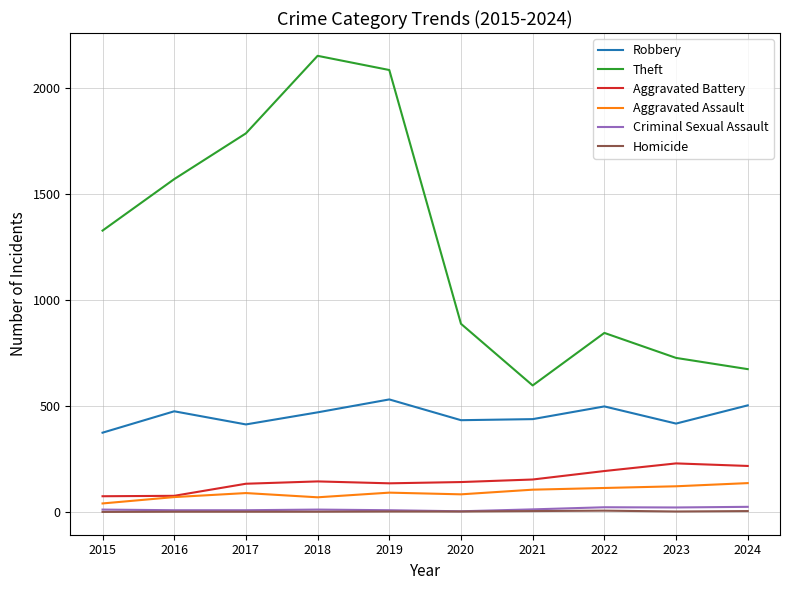

True or false: Aggravated Battery and Homicide intersect in this chart.

False